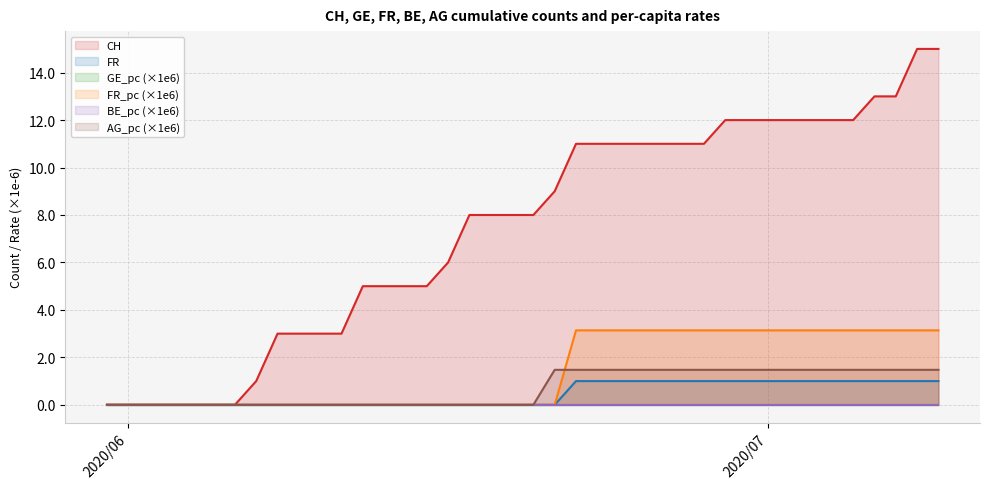

At how many categories does at least one series exceed 12?

4